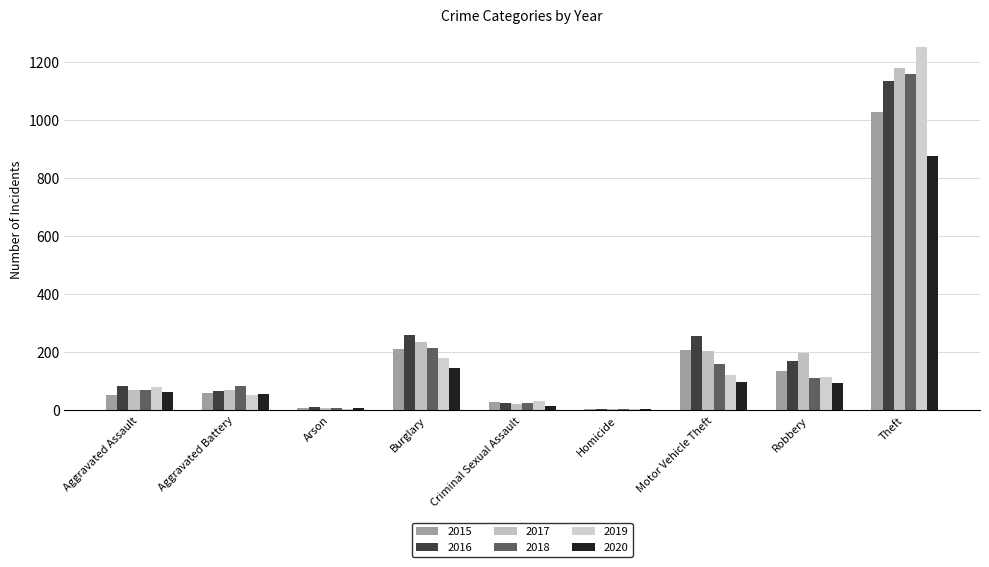

At which category does the chart reach its peak across all series?

Theft